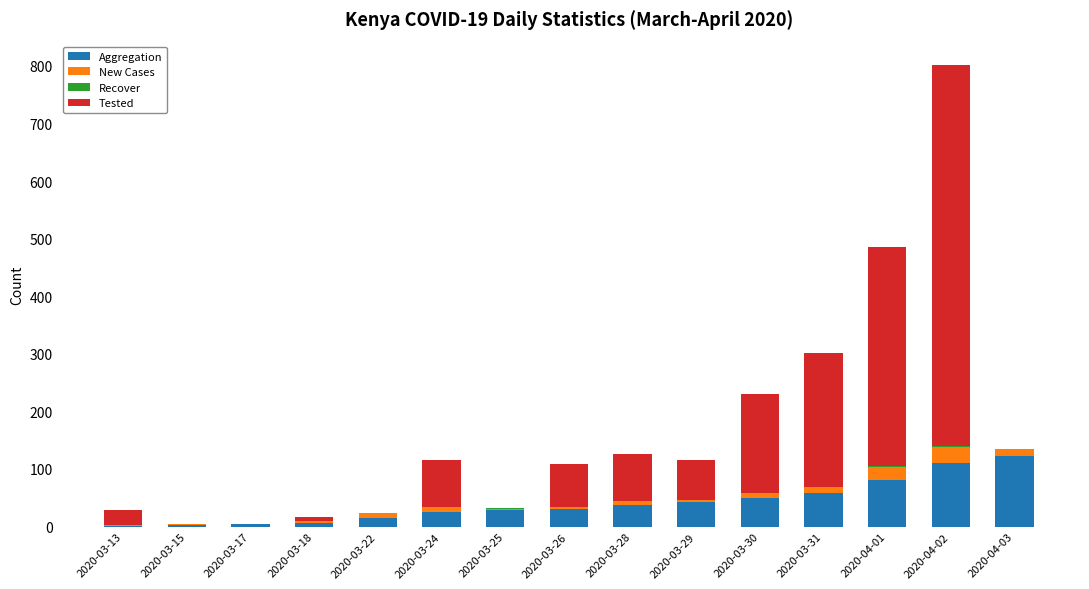

What is the highest value of the Aggregation series?

122